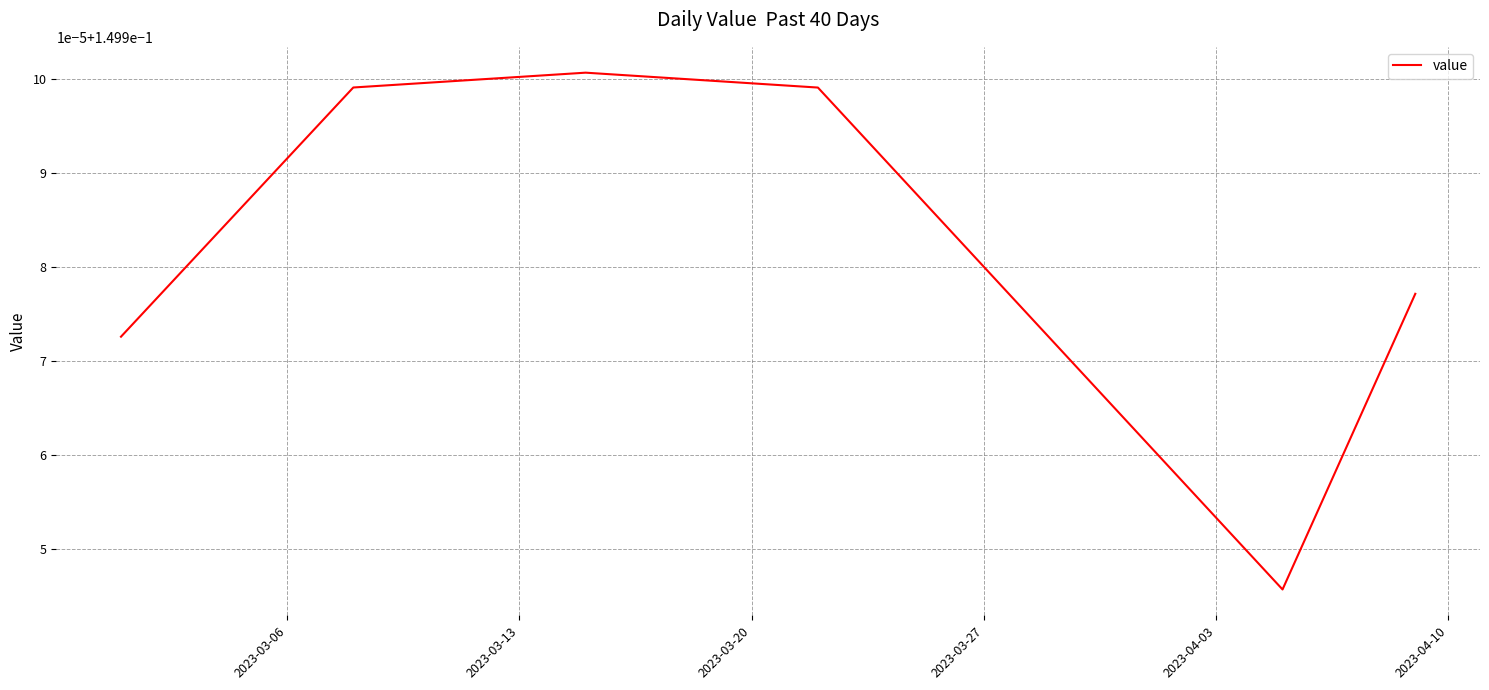

Count the values in the range 0 to 1.

40